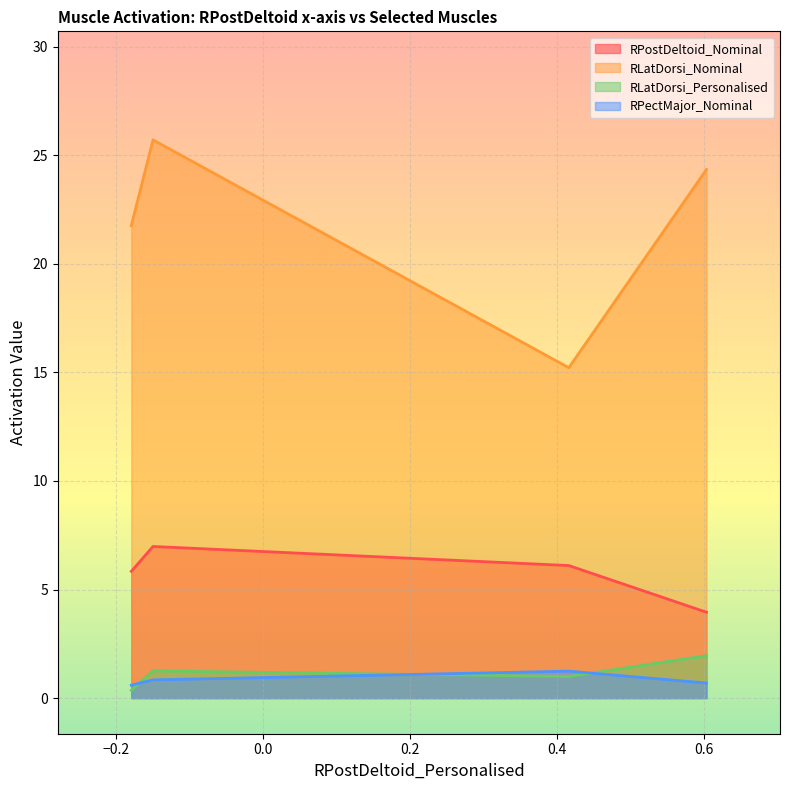

What is the difference between the second highest and second lowest values in the RLatDorsi_Nominal series?

2.6